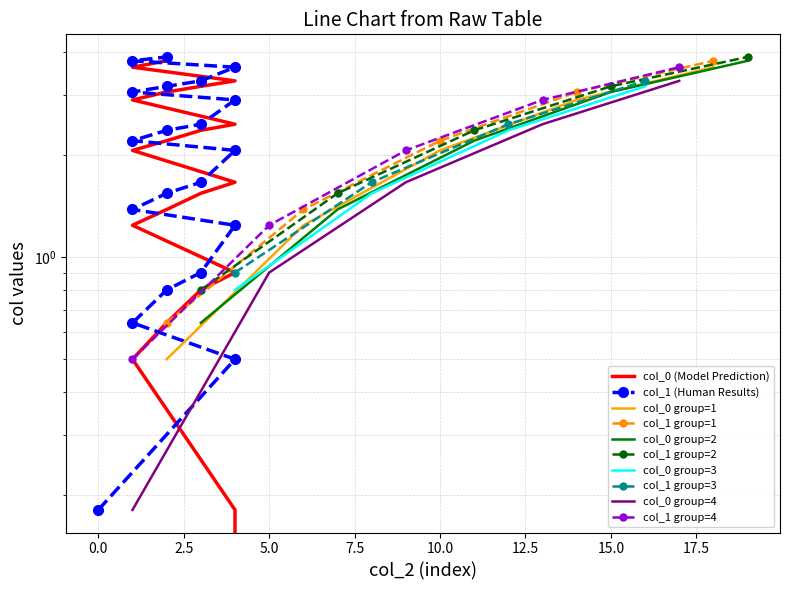

What is the approximate value of col_1 at 1?

3.8